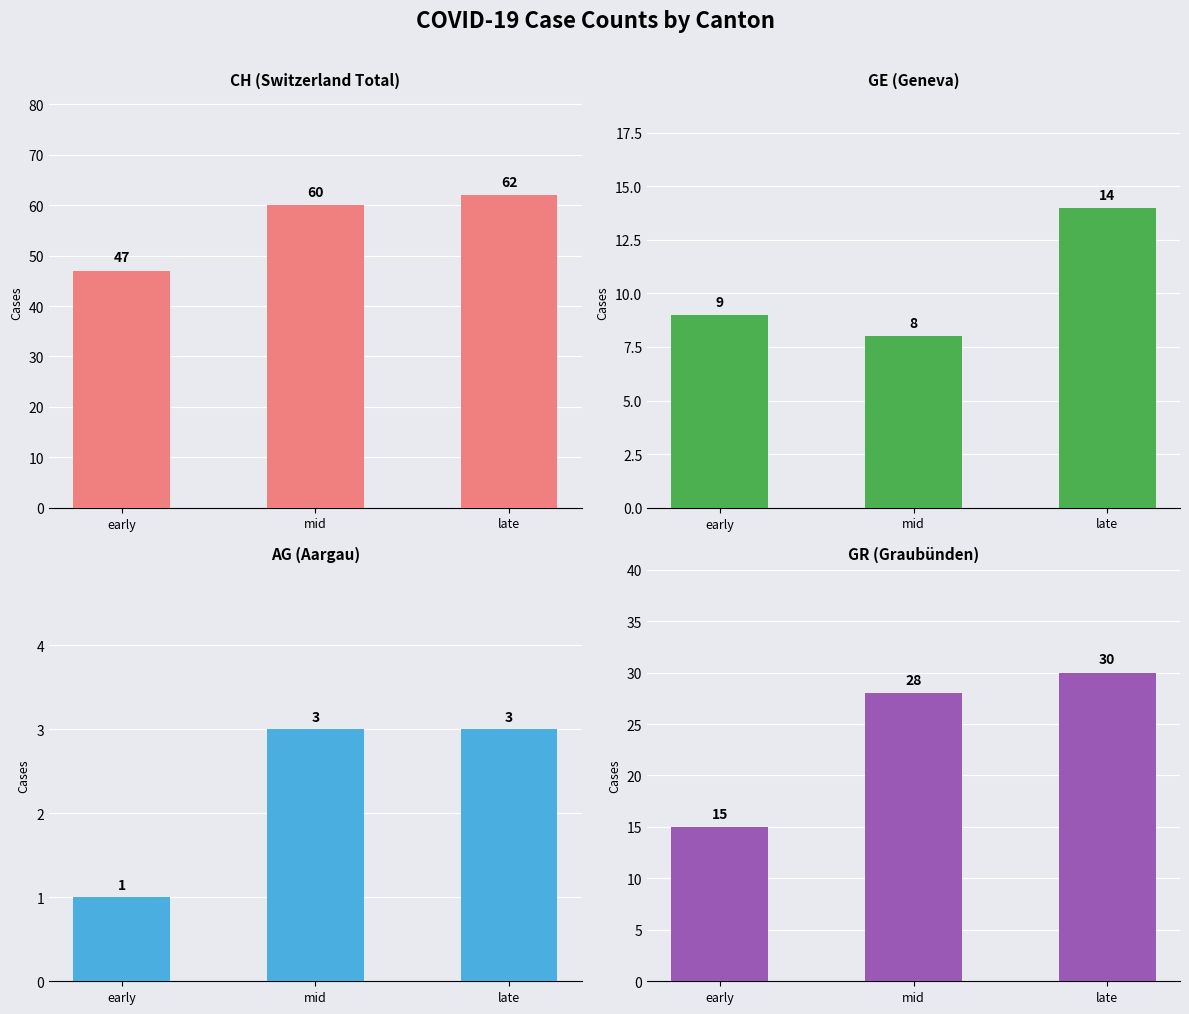

Rank the categories by GR value from lowest to highest.

early, mid, late